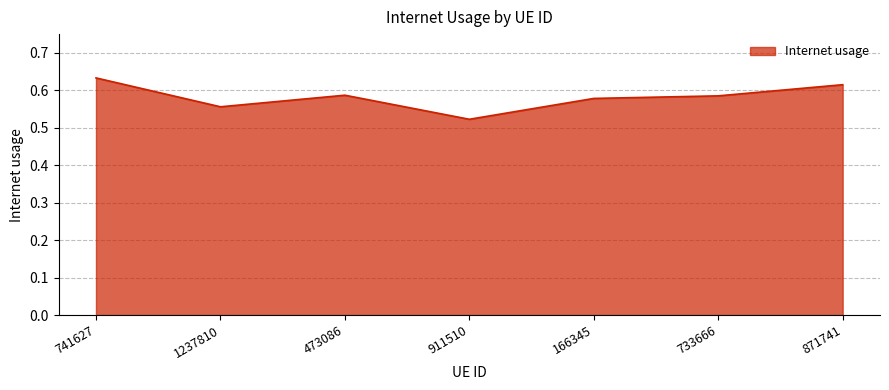

What position from the left is 733666?

6